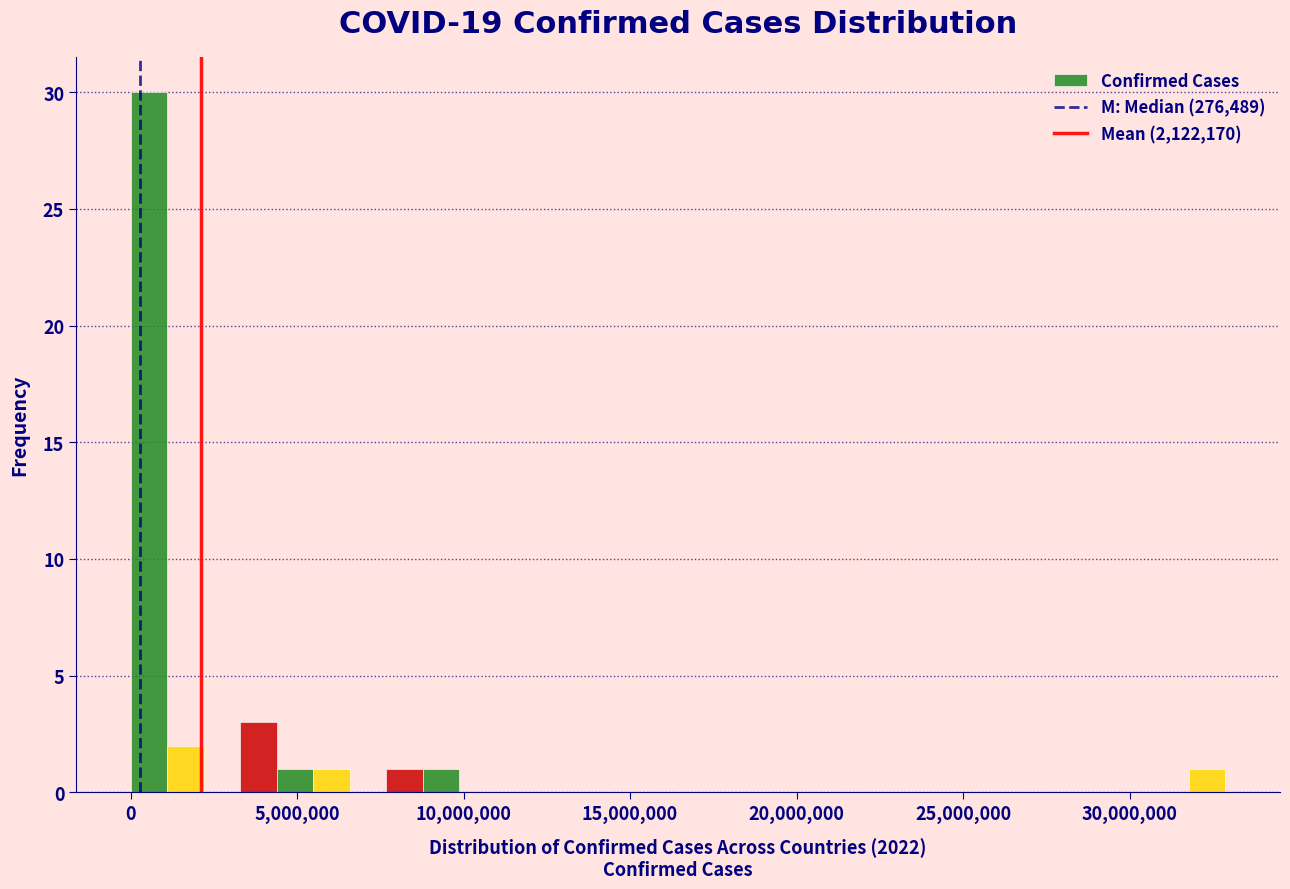

Read against the x-axis, roughly where is the centre of the tallest bar?

500000